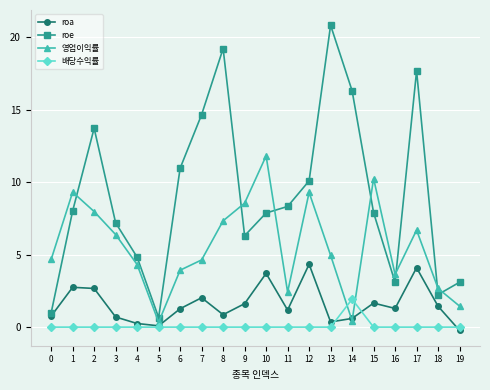

What is the sum of all roe values?

184.1